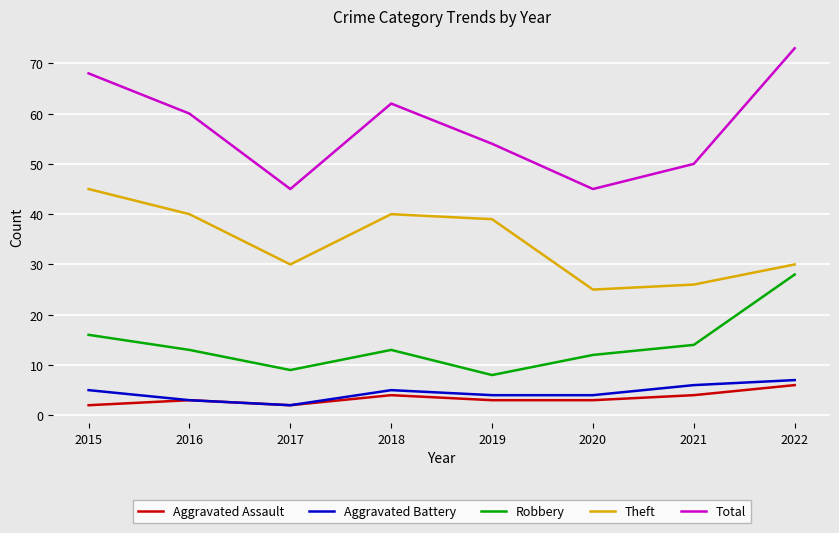

True or false: Aggravated Assault and Total intersect in this chart.

False